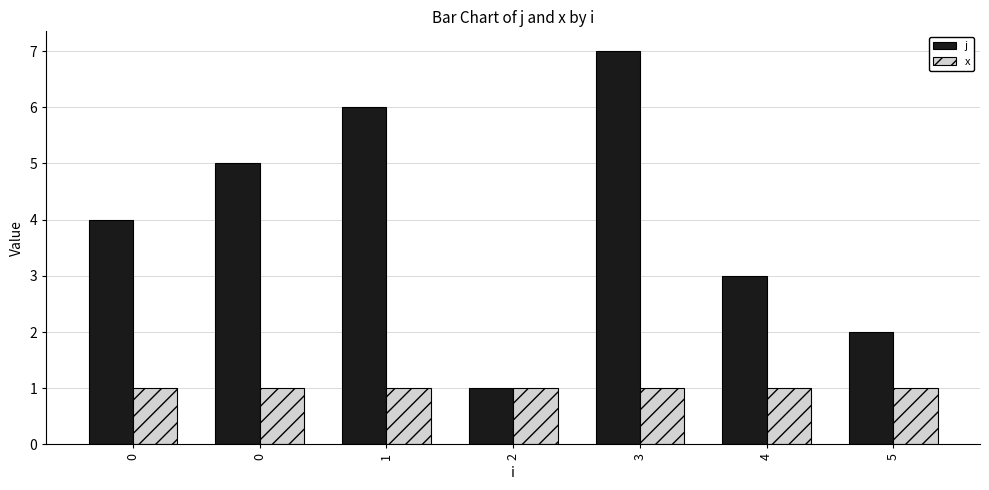

How many groups of bars are there?

7